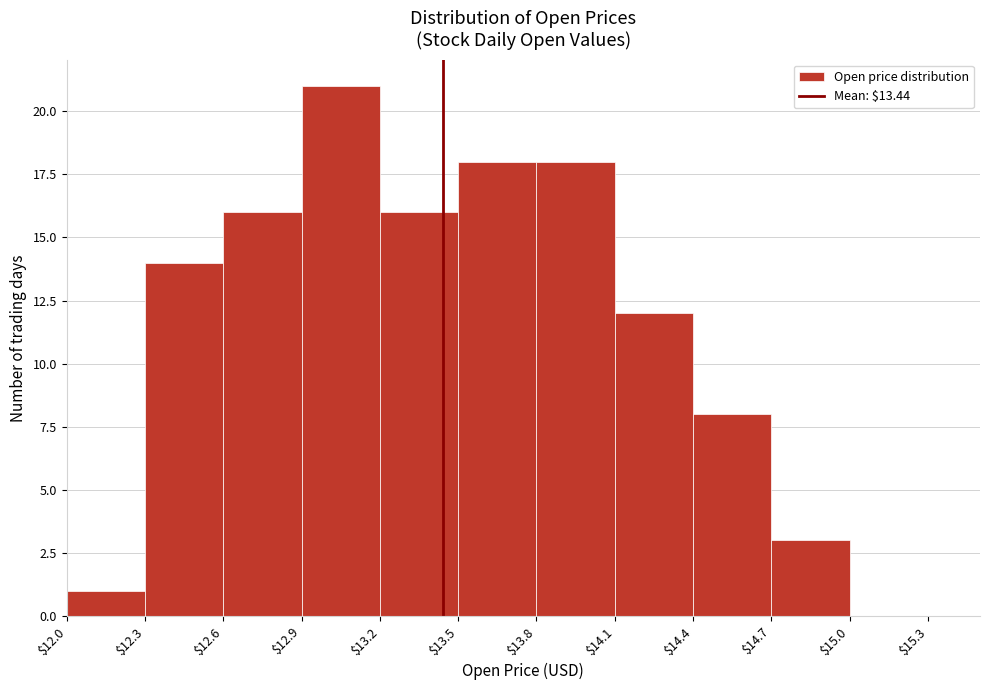

Reading left to right, transcribe this chart: for each bar, give the range it covers on the x-axis and its height. The values are not printed on the chart, so give them approximately, as read against the axis.

$12.0 to $12.3: 1
$12.3 to $12.6: 14
$12.6 to $12.9: 16
$12.9 to $13.2: 21
$13.2 to $13.5: 16
$13.5 to $13.8: 18
$13.8 to $14.1: 18
$14.1 to $14.4: 12
$14.4 to $14.7: 8
$14.7 to $15.0: 3
$15.0 to $15.3: 0